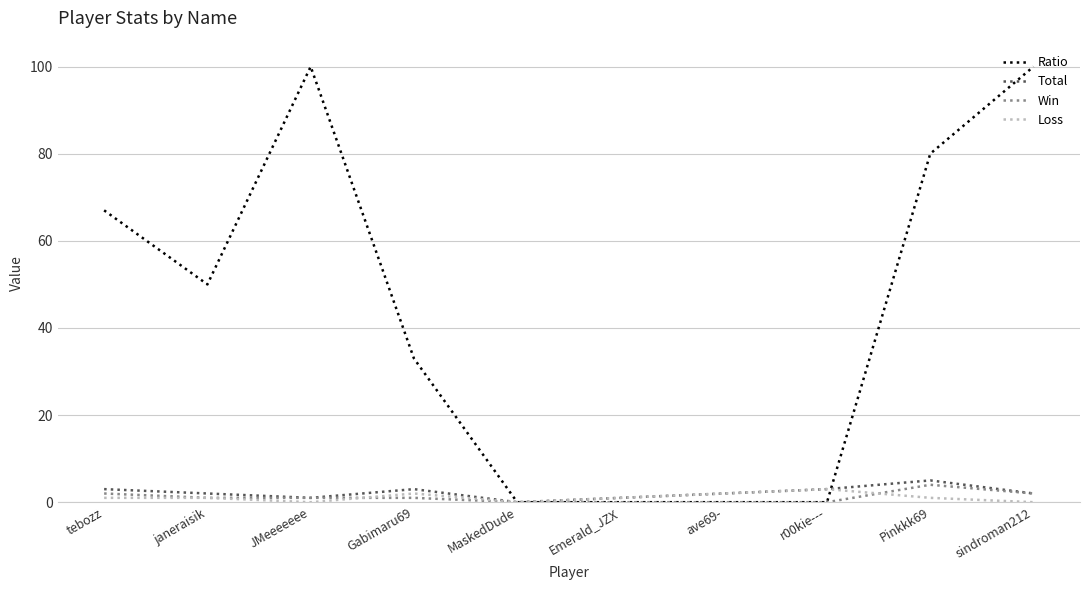

Between janeraisik and ave69-, which series saw the biggest shift?

Ratio